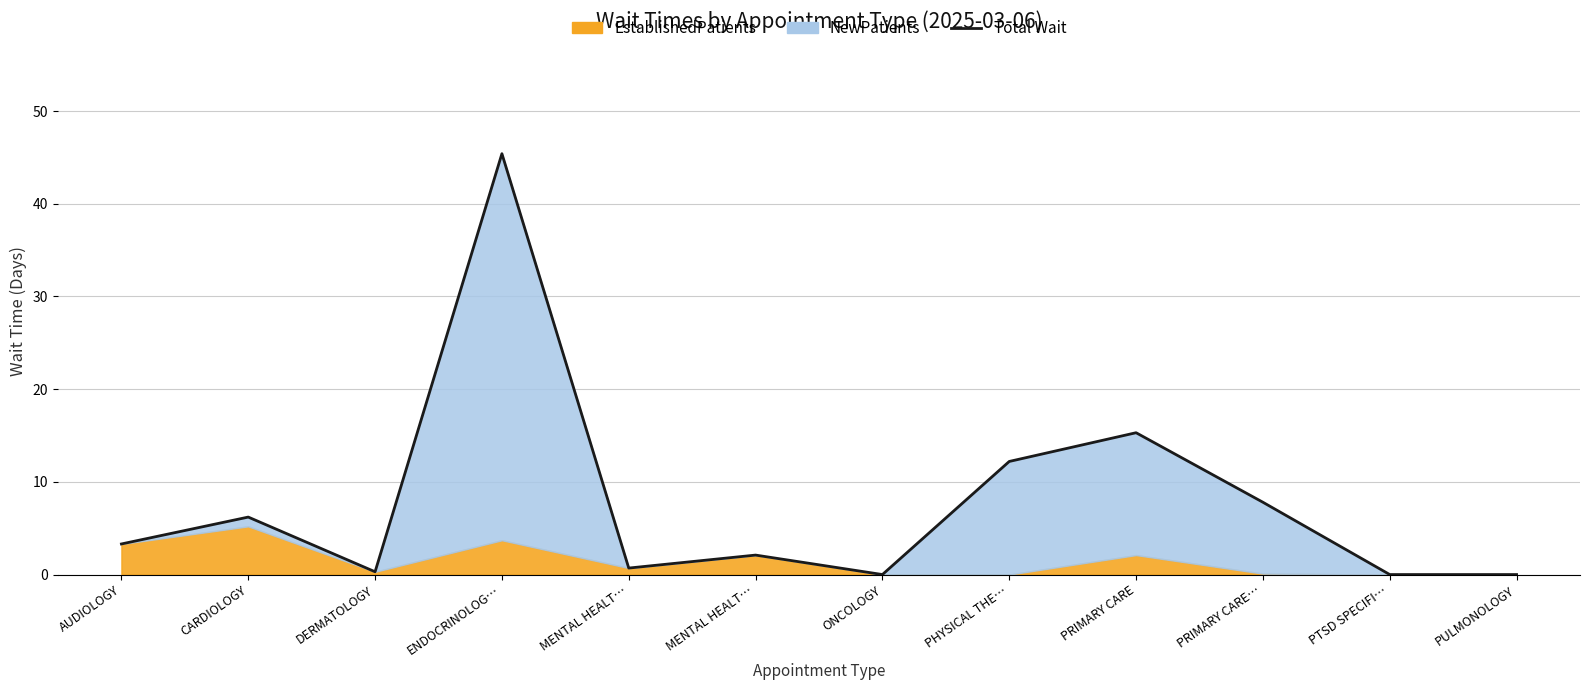

What is the maximum value shown in the chart?

45.4